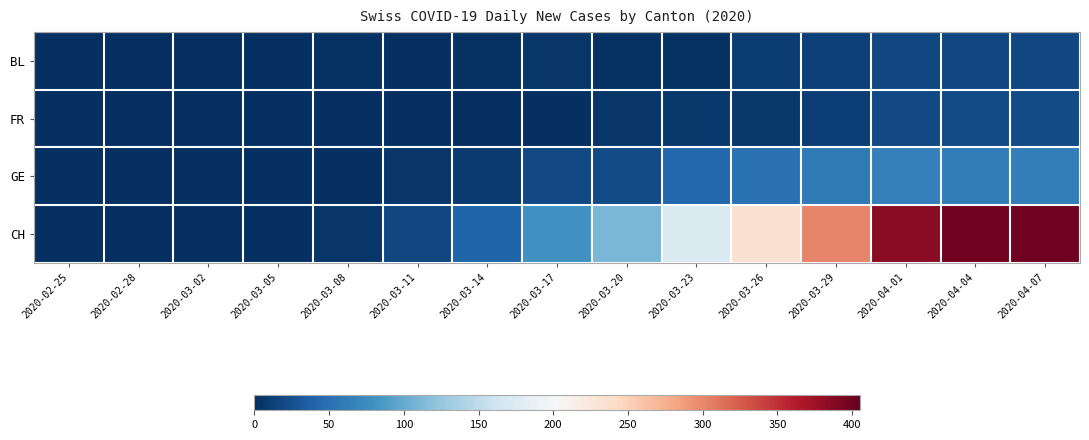

Reading right to left, list all the values displayed in this chart.

BL: 2020-04-07=18	2020-04-04=18	2020-04-01=18	2020-03-29=14	2020-03-26=10	2020-03-23=2	2020-03-20=2	2020-03-17=5	2020-03-14=2	2020-03-11=1	2020-03-08=2	2020-03-05=0	2020-03-02=0	2020-02-28=0	2020-02-25=0
FR: 2020-04-07=21	2020-04-04=21	2020-04-01=20	2020-03-29=12	2020-03-26=7	2020-03-23=7	2020-03-20=5	2020-03-17=0	2020-03-14=0	2020-03-11=0	2020-03-08=0	2020-03-05=0	2020-03-02=0	2020-02-28=0	2020-02-25=0
GE: 2020-04-07=62	2020-04-04=61	2020-04-01=64	2020-03-29=59	2020-03-26=52	2020-03-23=43	2020-03-20=22	2020-03-17=19	2020-03-14=8	2020-03-11=6	2020-03-08=0	2020-03-05=0	2020-03-02=0	2020-02-28=0	2020-02-25=0
CH: 2020-04-07=400	2020-04-04=398	2020-04-01=386	2020-03-29=302	2020-03-26=234	2020-03-23=174	2020-03-20=110	2020-03-17=80	2020-03-14=41	2020-03-11=18	2020-03-08=5	2020-03-05=1	2020-03-02=0	2020-02-28=0	2020-02-25=0